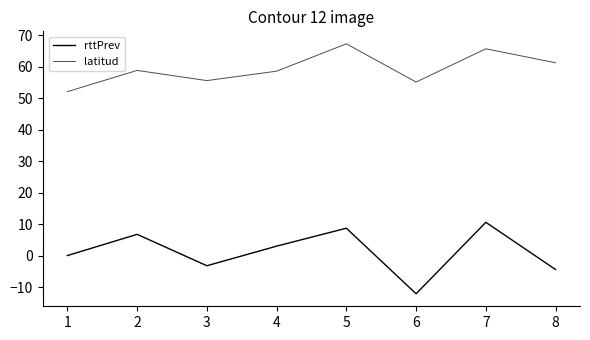

How many series are shown in this chart?

2